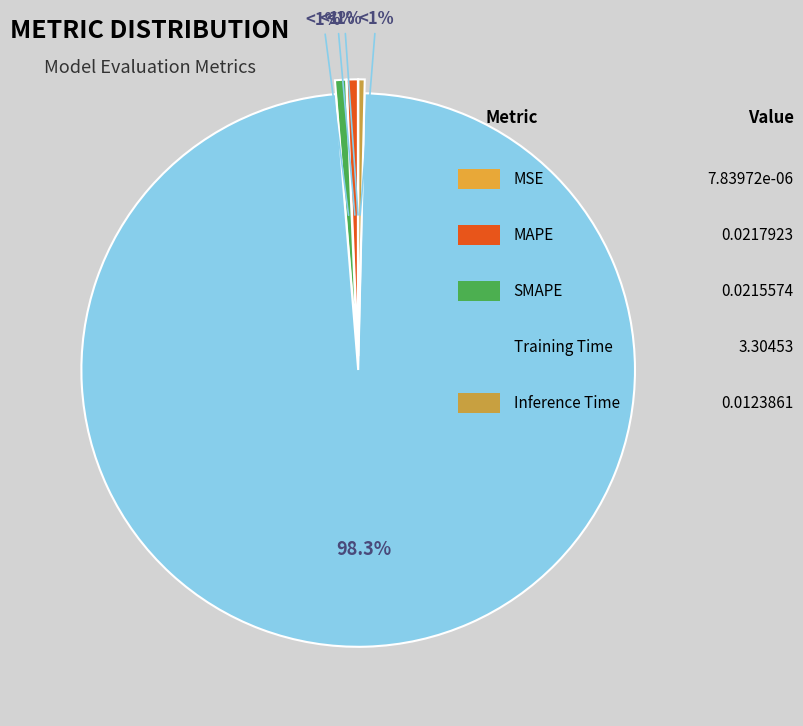

The MAPE slice represents 1% of the pie. True or false?

True